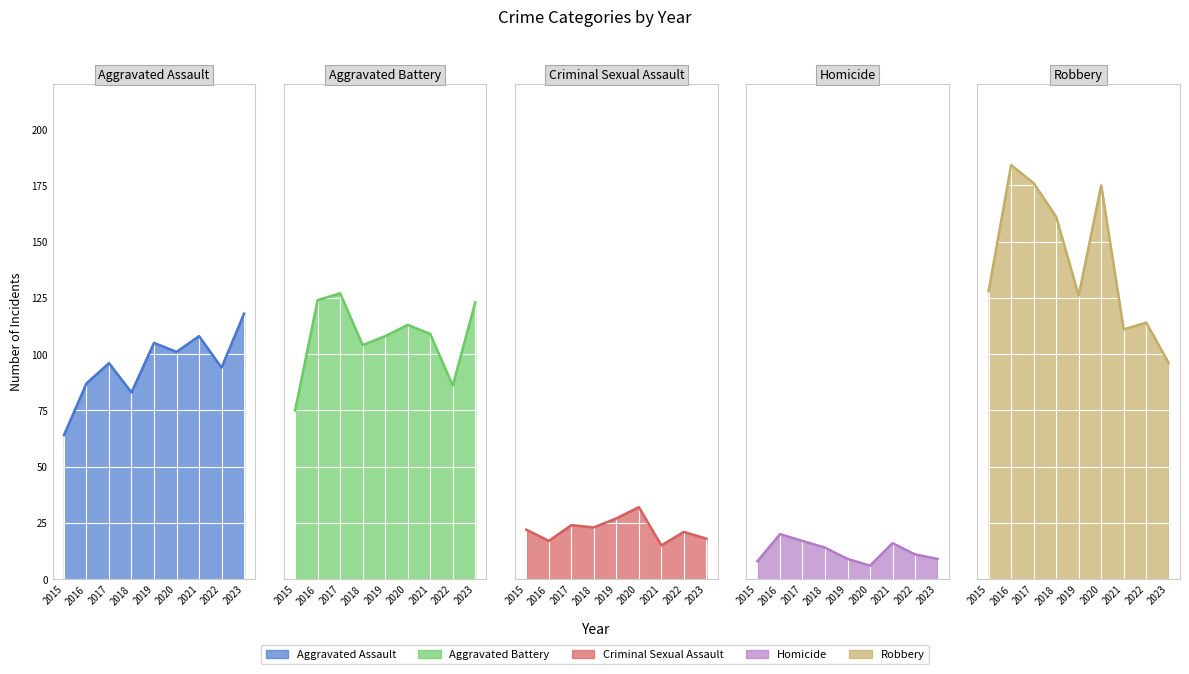

What is the sum of the Criminal Sexual Assault values at 2023 and 2018?

41